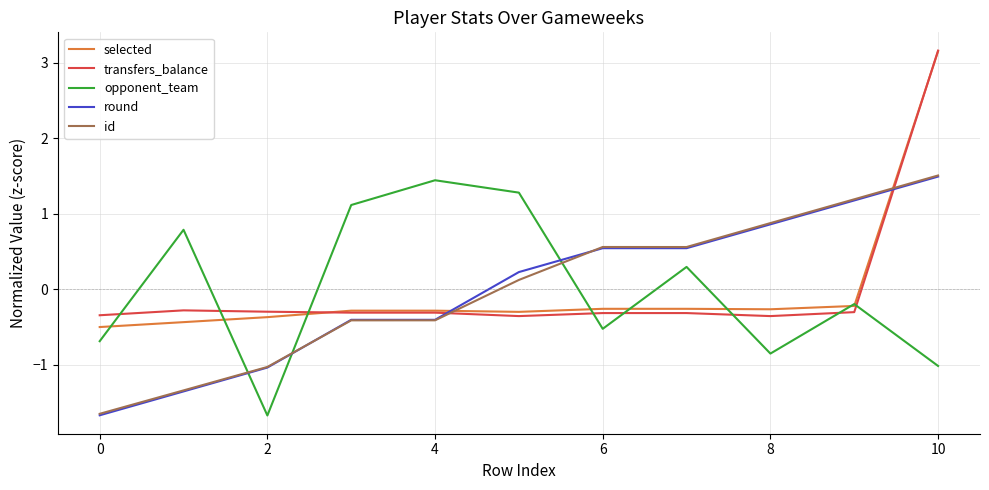

What is the minimum value shown in the chart?

-1.7